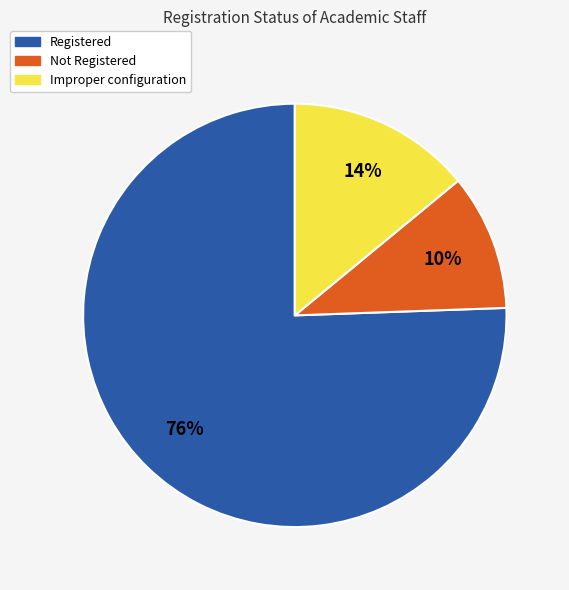

To the nearest percent, what is the difference between the Registered and Improper configuration slice percentages?

62%